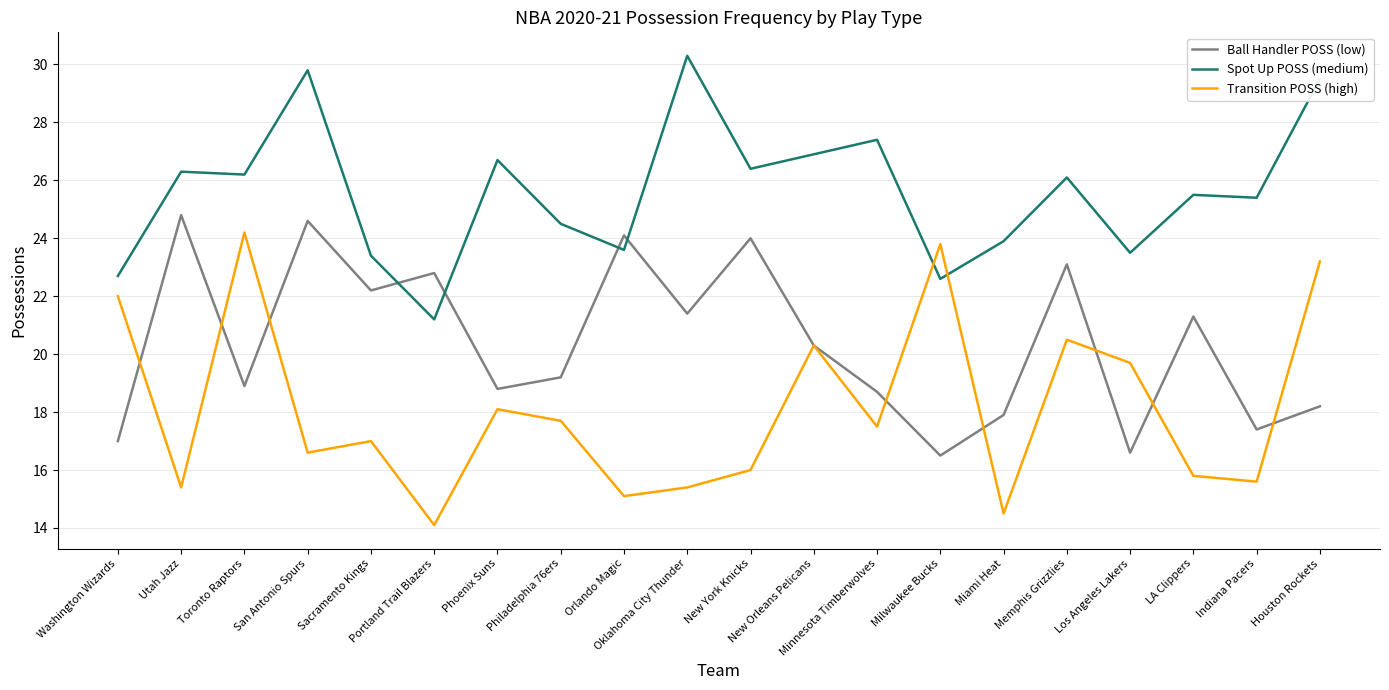

What is the average value of the Spot Up POSS (medium) series?

25.6